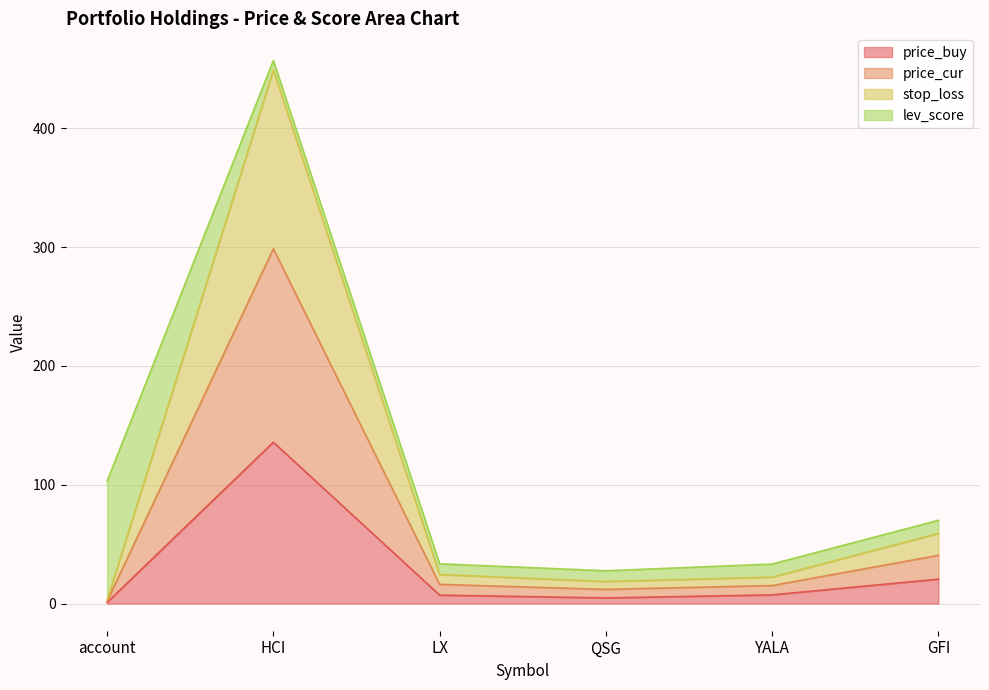

At which category is the sum across all series the highest?

HCI